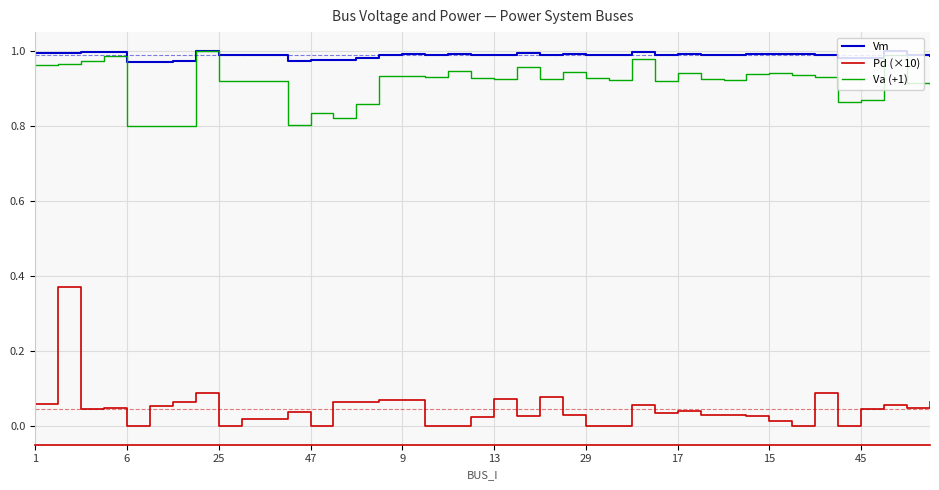

True or false: Vm and Pd (×10) intersect in this chart.

False